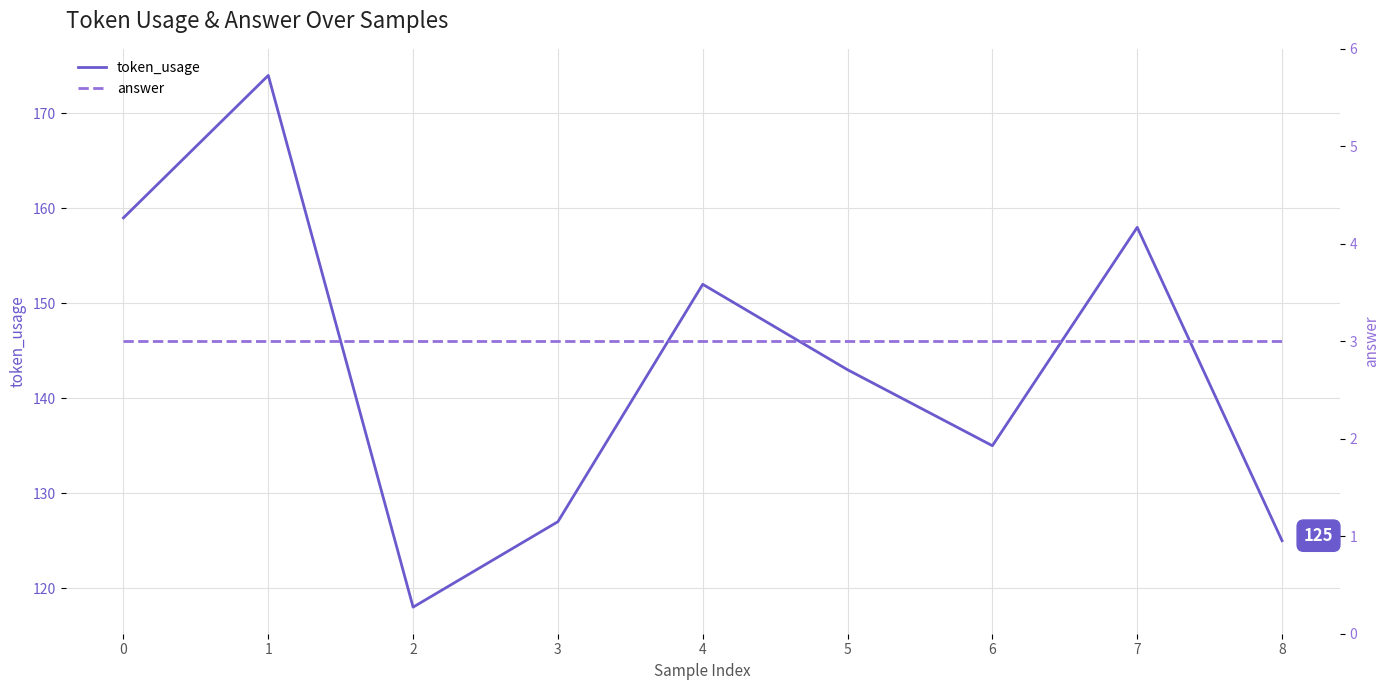

What value does the token_usage series have at 2, to the nearest 5?

120